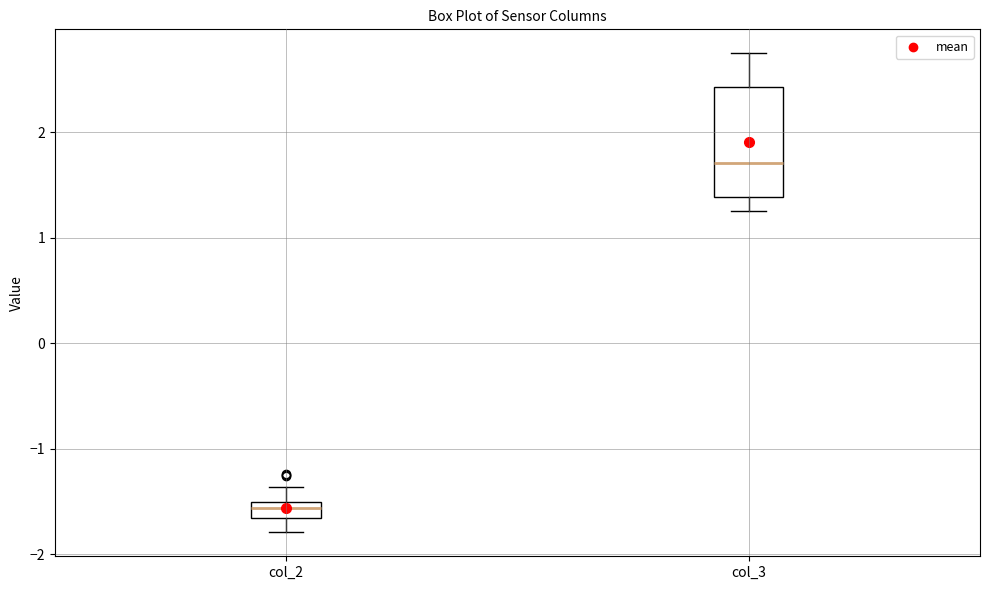

Where does the lower whisker of the box for col_2 end on the y-axis? The values are not printed on the chart, so give them approximately, as read against the axis.

-1.8